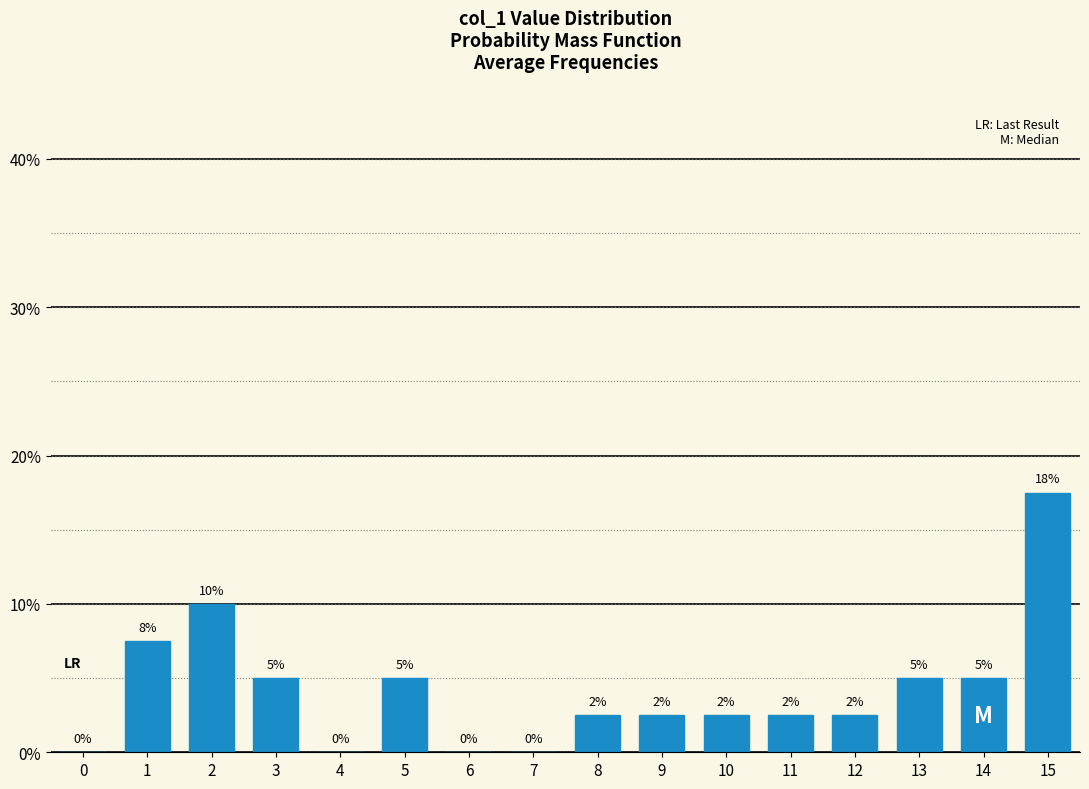

The chart shows a value of -10.9 at 6. True or false?

False